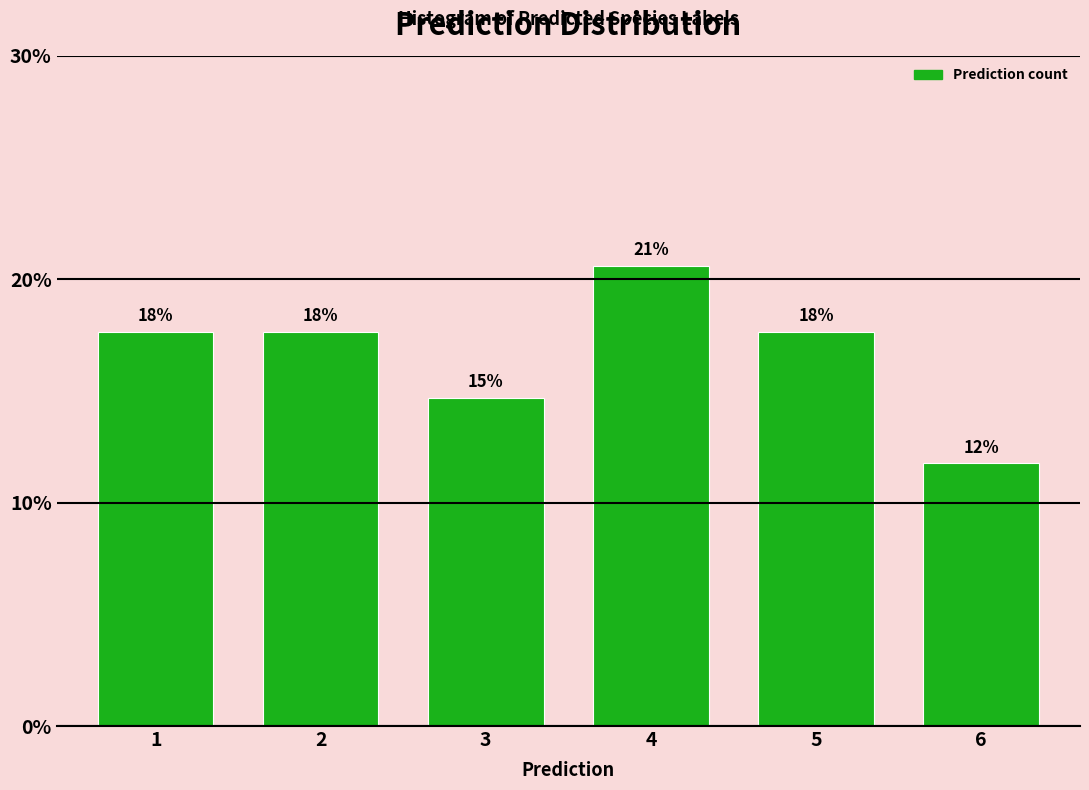

Are the bars horizontal?

No